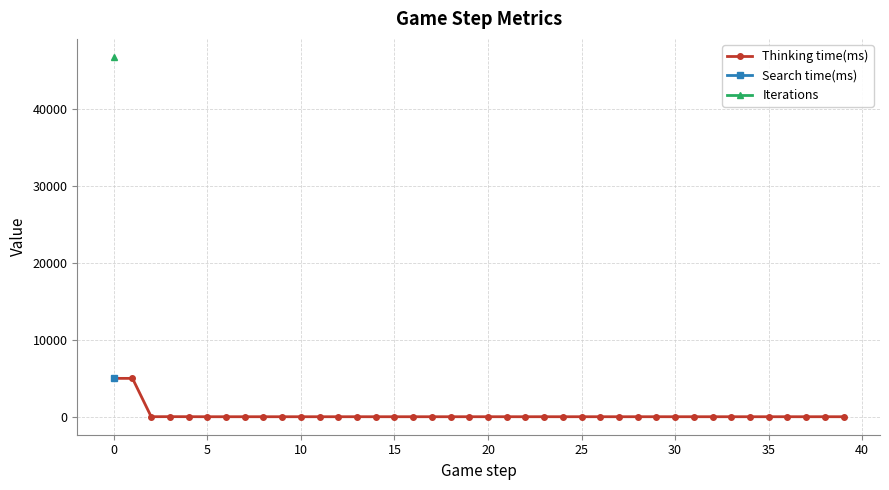

List the series in order of their peak value, highest first.

Iterations, Thinking time(ms), Search time(ms)